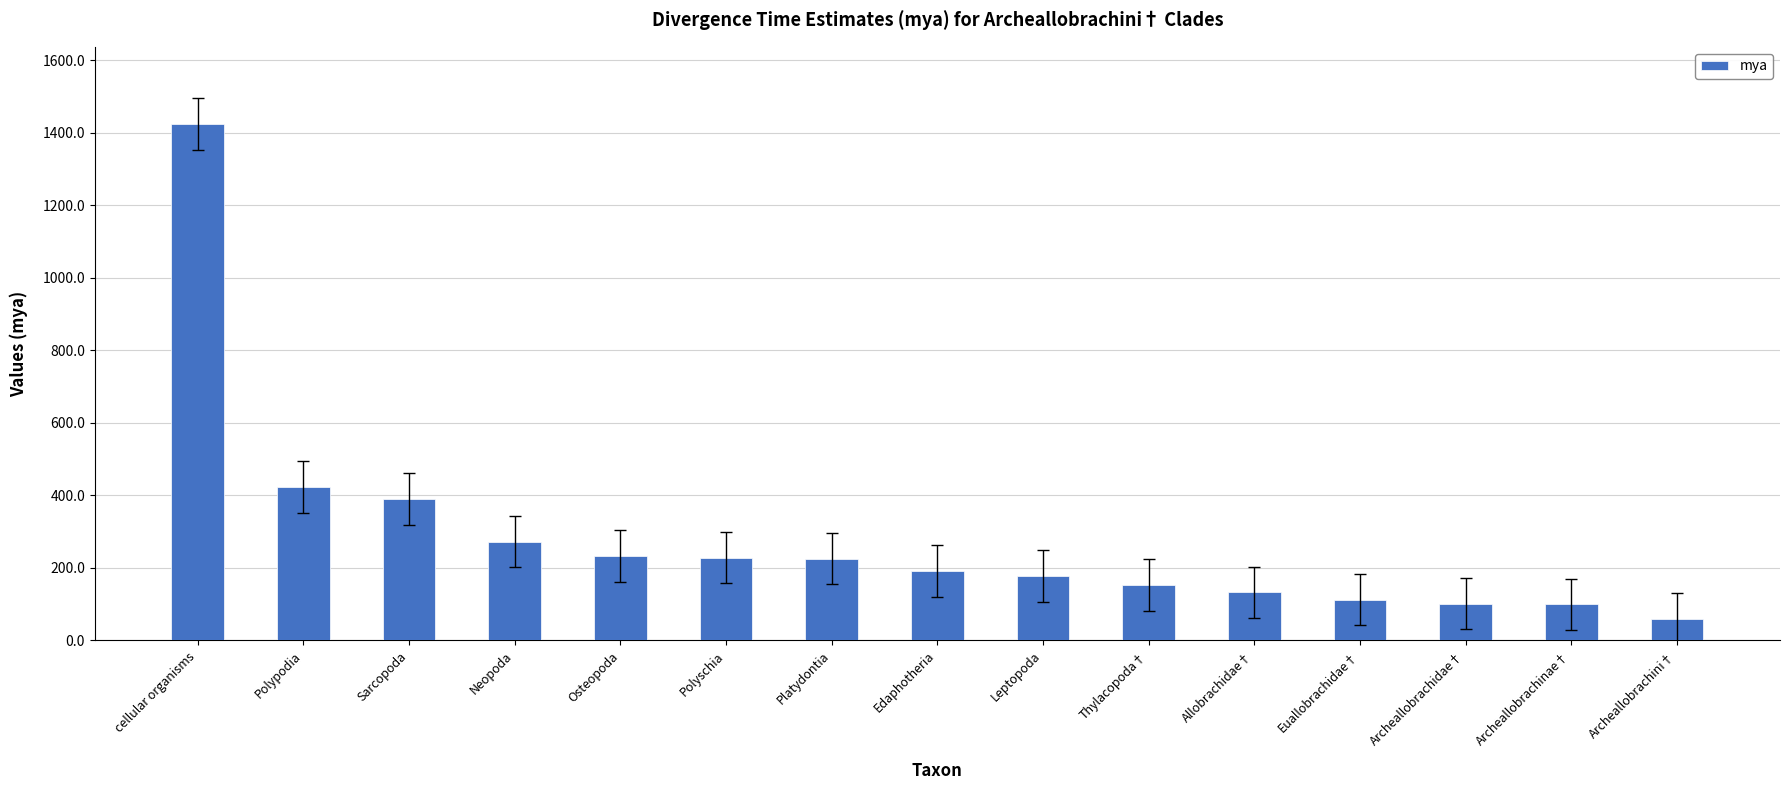

What is the difference between the values at Leptopoda and Edaphotheria?

14